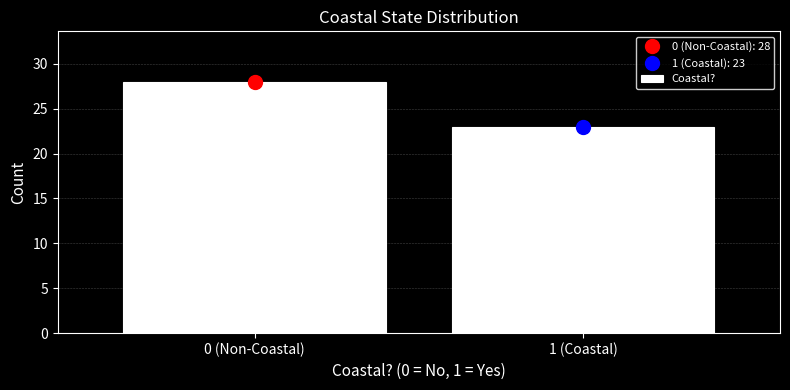

Reading left to right, what are all the values shown in this chart?

0 (Non-Coastal)=28	1 (Coastal)=23